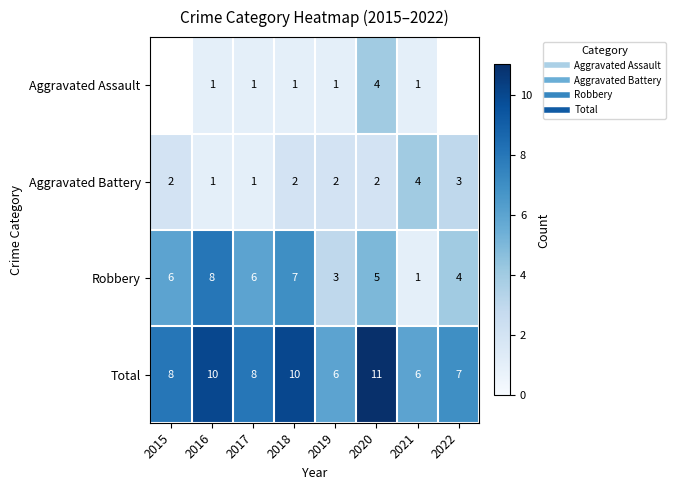

What is the minimum value shown in the chart?

1.0